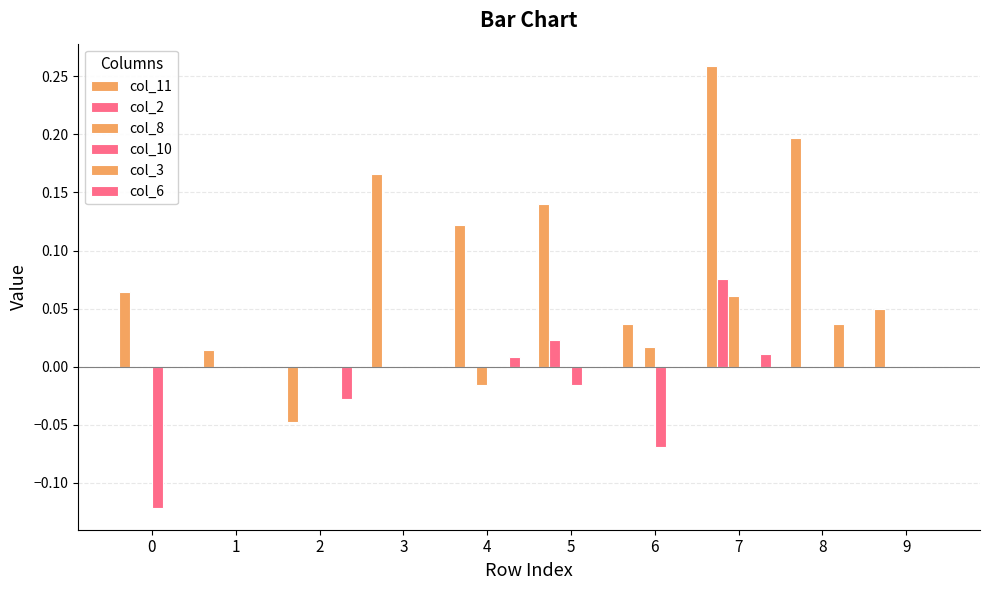

Which series has the largest total across all categories?

col_11